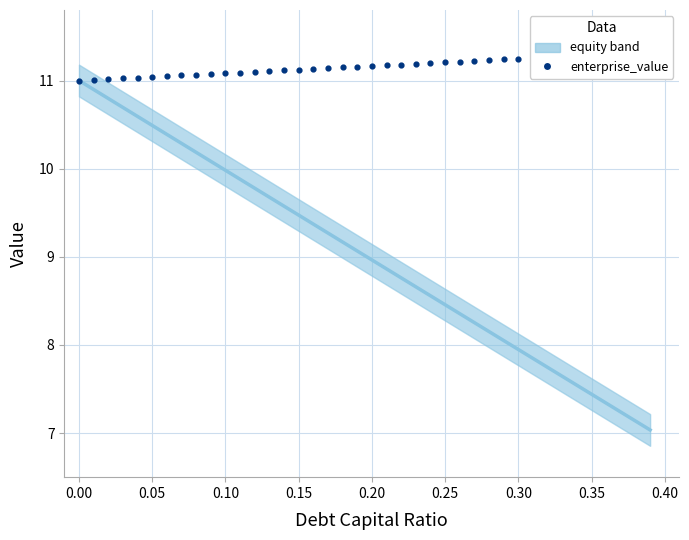

Which series has the widest spread of Y values?

equity_value (simulation)